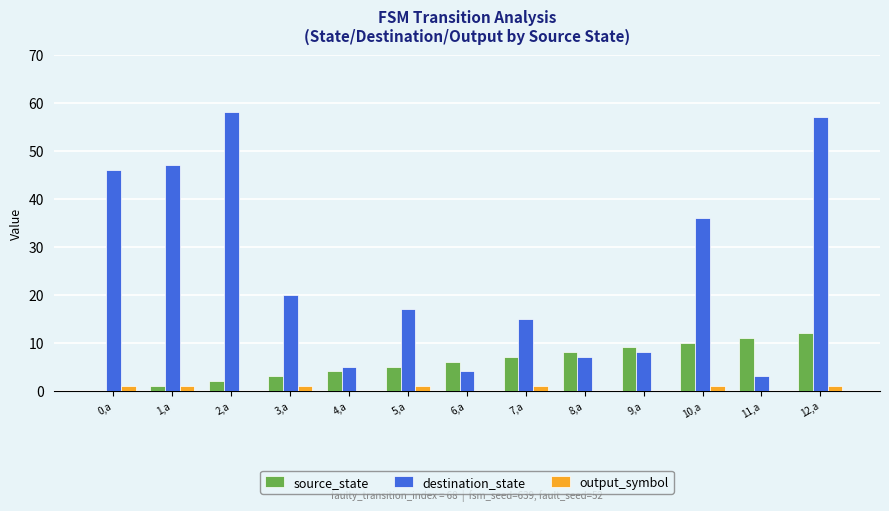

Between 1,a and 3,a, which series saw the biggest shift?

destination_state